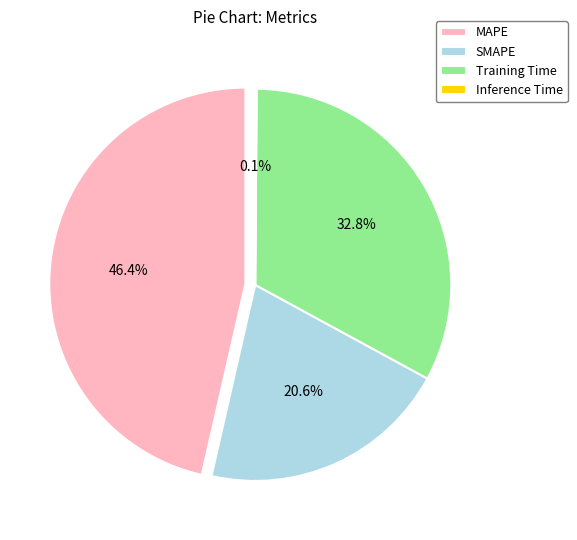

Combined, do SMAPE and MAPE account for over 50%?

Yes